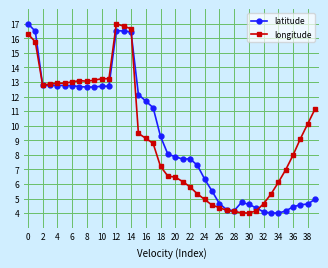

True or false: latitude has more than 1 interior local peaks.

True